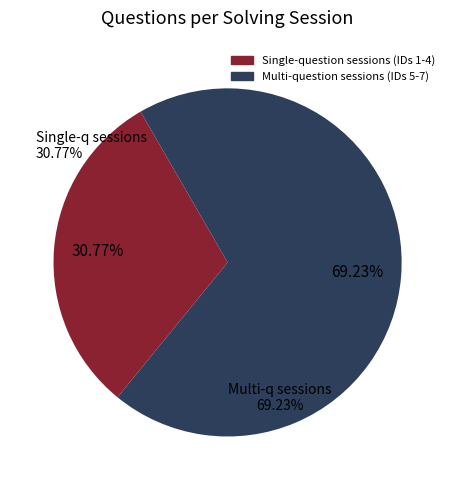

Does 6 represent more than half of the total?

No